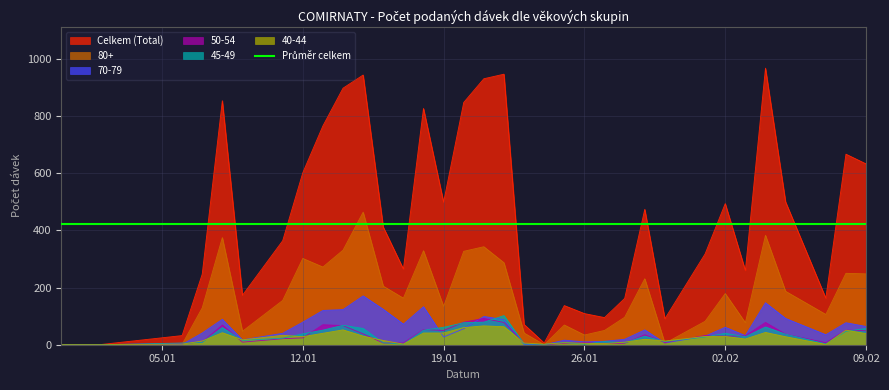

At which category is the sum across all series the highest?

15.01.2021